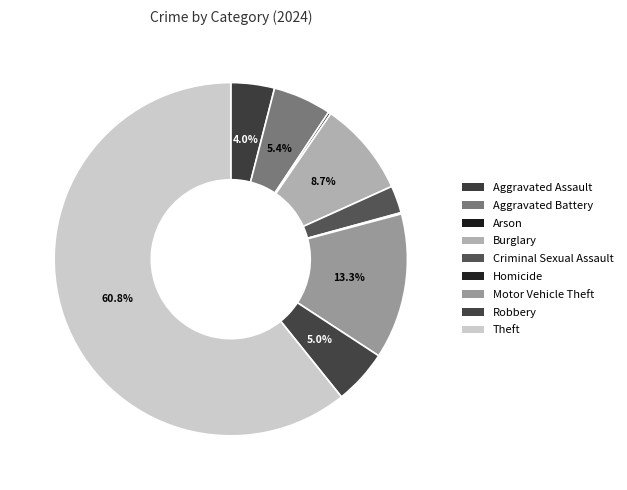

To the nearest percent, what is the difference between the largest and smallest slice percentages?

61%